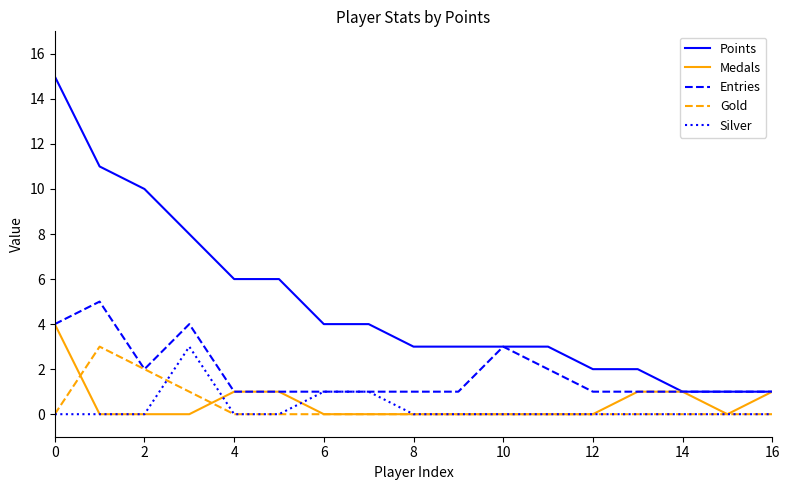

How many lines are shown in the chart?

5